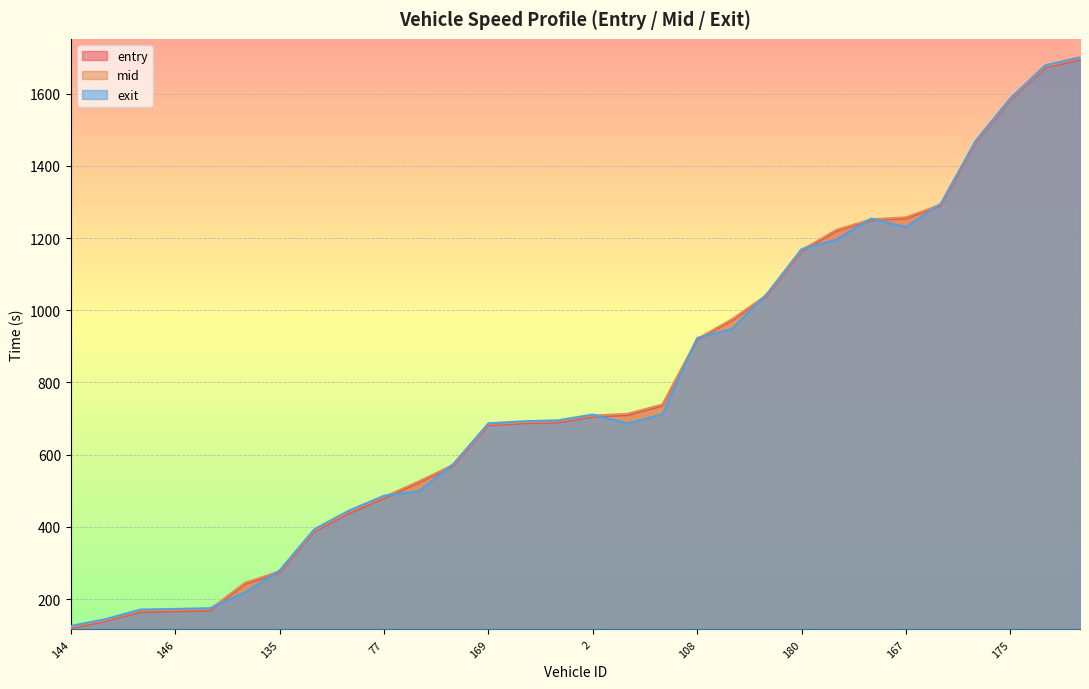

Reading left to right, list all the values displayed in this chart.

entry: 144=119.8	179=139.7	4=164.8	146=166.7	15=168.7	164=242.2	135=274.3	150=388.1	9=438.2	77=479.7	93=523.0	154=569.7	169=681.7	256=687.5	160=689.5	2=705.4	5=709.9	145=736.1	108=917.7	8=972.3	168=1039.5	180=1163.5	158=1219.7	389=1248.9	167=1254.7	89=1289.5	54=1463.5	175=1581.6	380=1672.1	174=1694.0
mid: 144=123.0	179=142.4	4=168.2	146=170.2	15=172.0	164=245.3	135=277.2	150=391.1	9=442.0	77=483.2	93=526.1	154=572.5	169=684.5	256=690.1	160=692.5	2=708.4	5=713.2	145=739.1	108=920.6	8=975.1	168=1042.3	180=1166.5	158=1222.6	389=1251.5	167=1257.3	89=1292.3	54=1466.2	175=1584.5	380=1675.1	174=1697.3
exit: 144=126.1	179=144.9	4=171.3	146=173.1	15=175.1	164=218.3	135=279.6	150=393.9	9=445.7	77=486.5	93=498.9	154=575.1	169=687.0	256=692.6	160=695.4	2=711.3	5=686.3	145=712.0	108=923.4	8=948.0	168=1045.0	180=1169.4	158=1195.3	389=1253.8	167=1229.9	89=1295.0	54=1468.7	175=1587.0	380=1677.9	174=1700.4